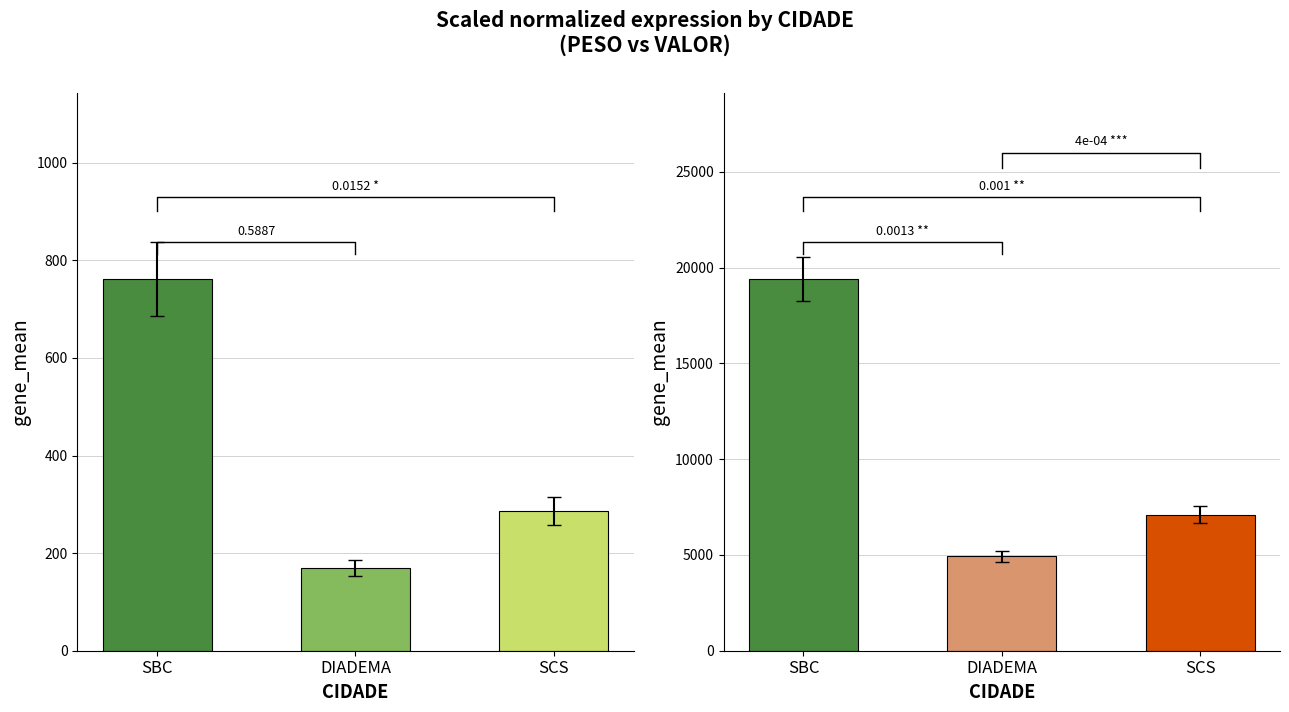

Between SBC and DIADEMA, which series saw the biggest shift?

VALOR